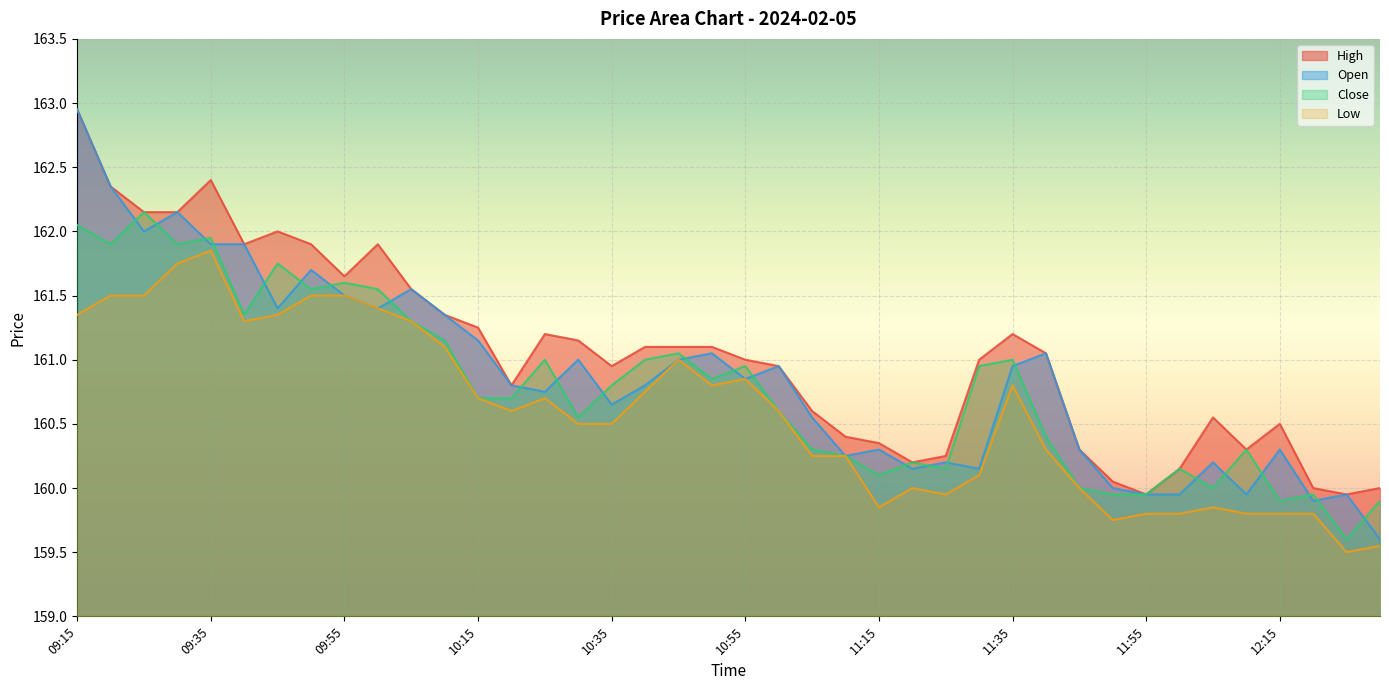

List the series in order of their overall mean, highest first.

High, Open, Close, Low